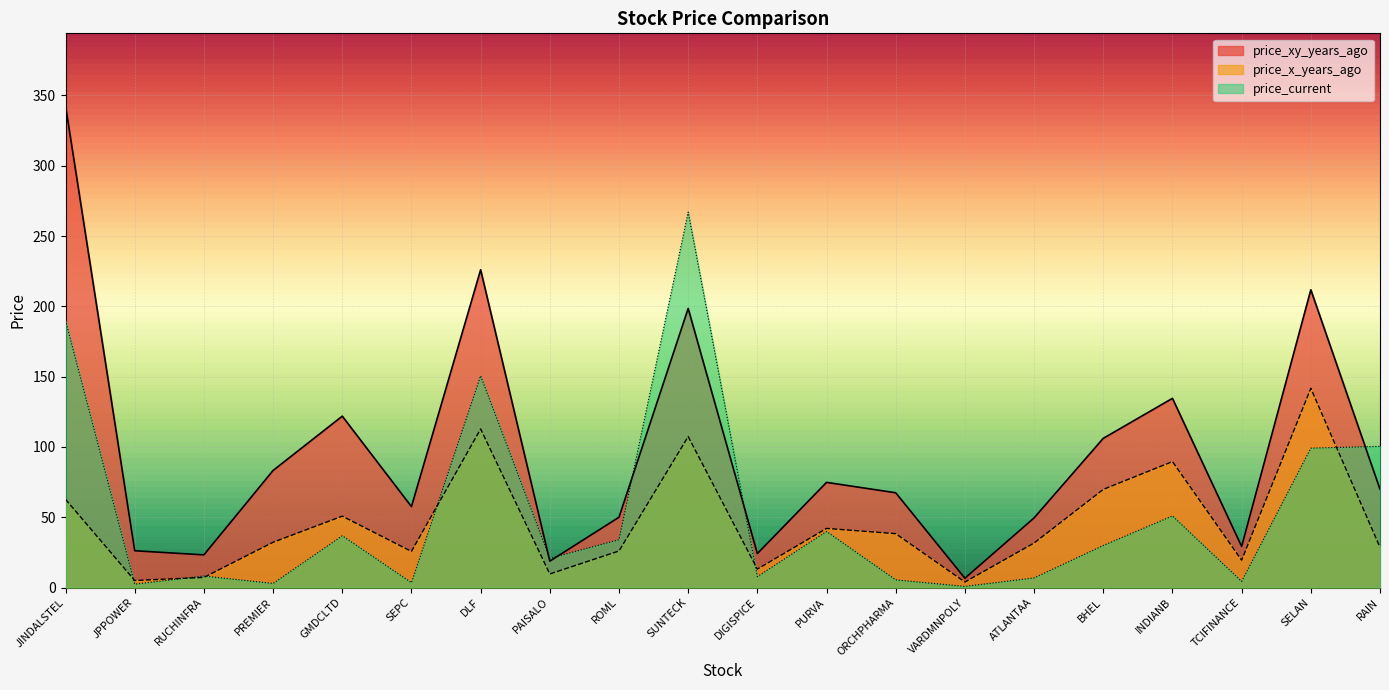

Reading left to right, extract all data points from this chart.

price_xy_years_ago: JINDALSTEL=342.8	JPPOWER=26.1	RUCHINFRA=23.2	PREMIER=83.2	GMDCLTD=121.9	SEPC=57.5	DLF=226.0	PAISALO=18.8	ROML=50.0	SUNTECK=198.5	DIGISPICE=24.1	PURVA=74.8	ORCHPHARMA=67.4	VARDMNPOLY=6.6	ATLANTAA=49.5	BHEL=106.1	INDIANB=134.6	TCIFINANCE=29.2	SELAN=211.8	RAIN=69.9
price_x_years_ago: JINDALSTEL=62.7	JPPOWER=5.0	RUCHINFRA=7.2	PREMIER=32.2	GMDCLTD=50.8	SEPC=25.7	DLF=112.8	PAISALO=9.7	ROML=26.0	SUNTECK=107.4	DIGISPICE=13.1	PURVA=42.0	ORCHPHARMA=38.3	VARDMNPOLY=3.9	ATLANTAA=31.7	BHEL=69.8	INDIANB=89.6	TCIFINANCE=19.4	SELAN=141.7	RAIN=28.6
price_current: JINDALSTEL=189.8	JPPOWER=2.4	RUCHINFRA=8.2	PREMIER=2.9	GMDCLTD=36.8	SEPC=3.5	DLF=150.6	PAISALO=20.8	ROML=34.0	SUNTECK=267.0	DIGISPICE=7.8	PURVA=39.9	ORCHPHARMA=5.5	VARDMNPOLY=0.8	ATLANTAA=6.8	BHEL=29.9	INDIANB=50.9	TCIFINANCE=4.3	SELAN=99.2	RAIN=100.4